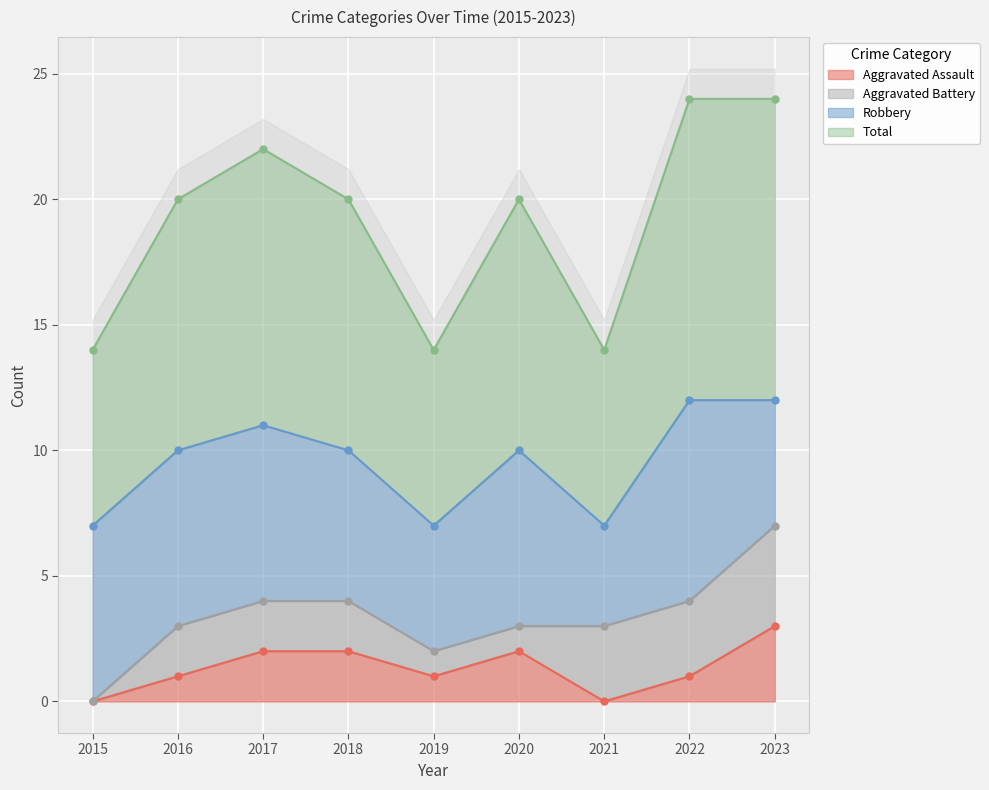

The value of Aggravated Assault at 2015 is 2. True or false?

False